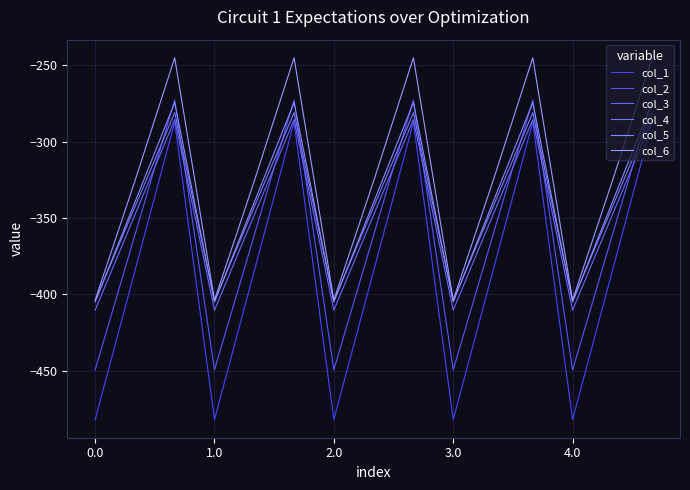

How many lines are shown in the chart?

6